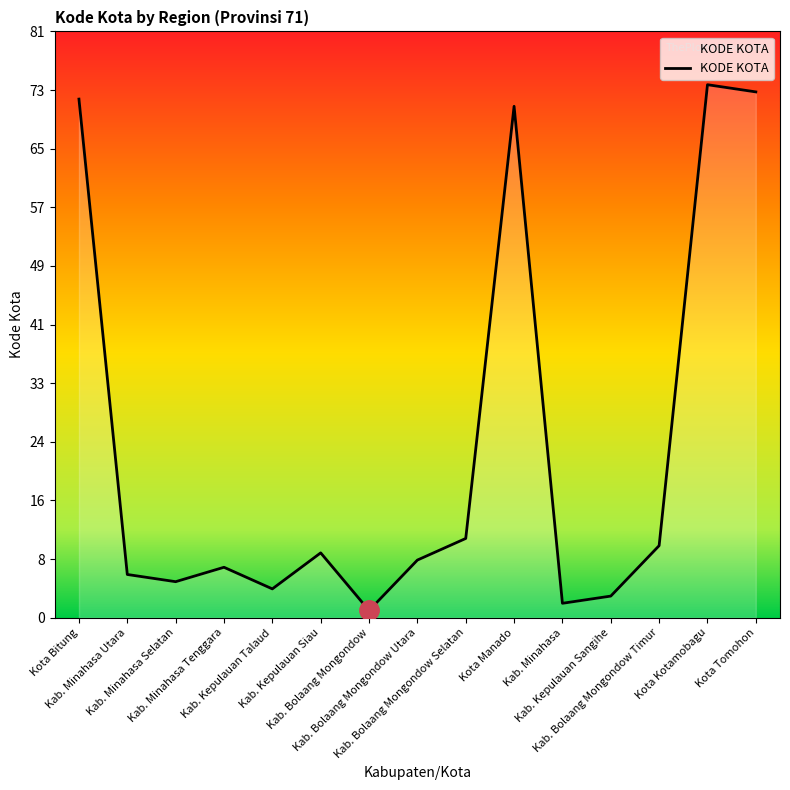

Reading left to right, list all the values displayed in this chart.

Kota Bitung=72	Kab. Minahasa Utara=6	Kab. Minahasa Selatan=5	Kab. Minahasa Tenggara=7	Kab. Kepulauan Talaud=4	Kab. Kepulauan Siau=9	Kab. Bolaang Mongondow=1	Kab. Bolaang Mongondow Utara=8	Kab. Bolaang Mongondow Selatan=11	Kota Manado=71	Kab. Minahasa=2	Kab. Kepulauan Sangihe=3	Kab. Bolaang Mongondow Timur=10	Kota Kotamobagu=74	Kota Tomohon=73